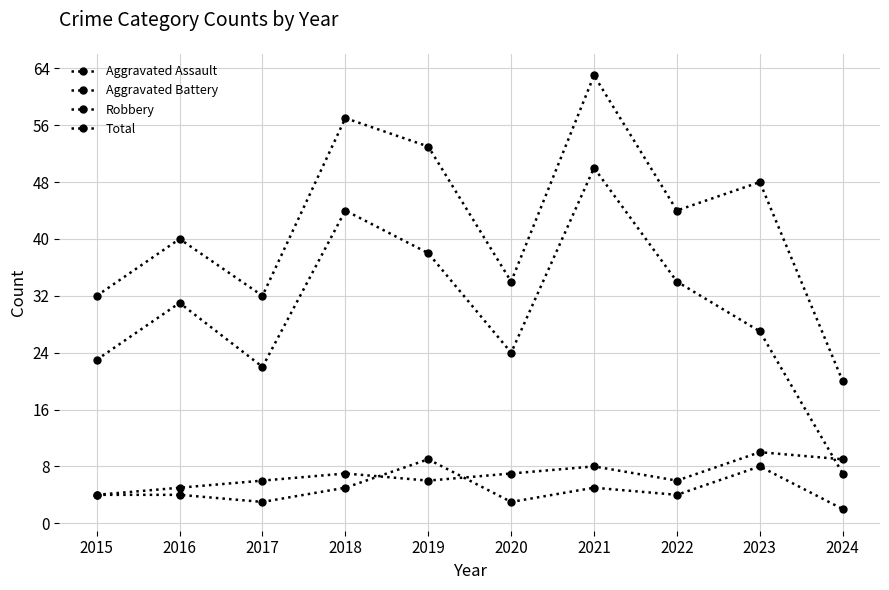

How many lines are shown in the chart?

4